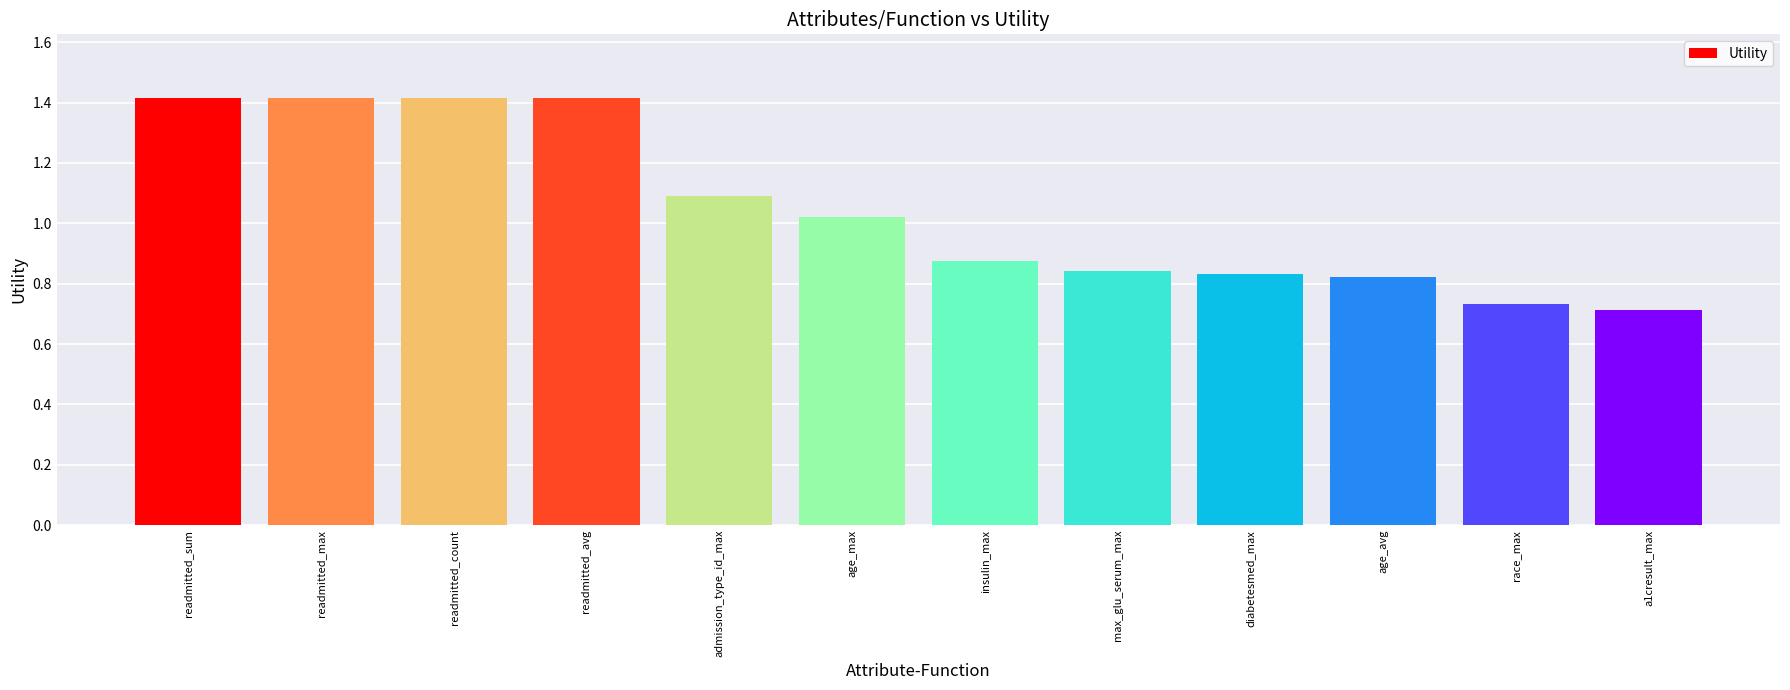

The value at diabetesmed_max is 1.3. True or false?

False